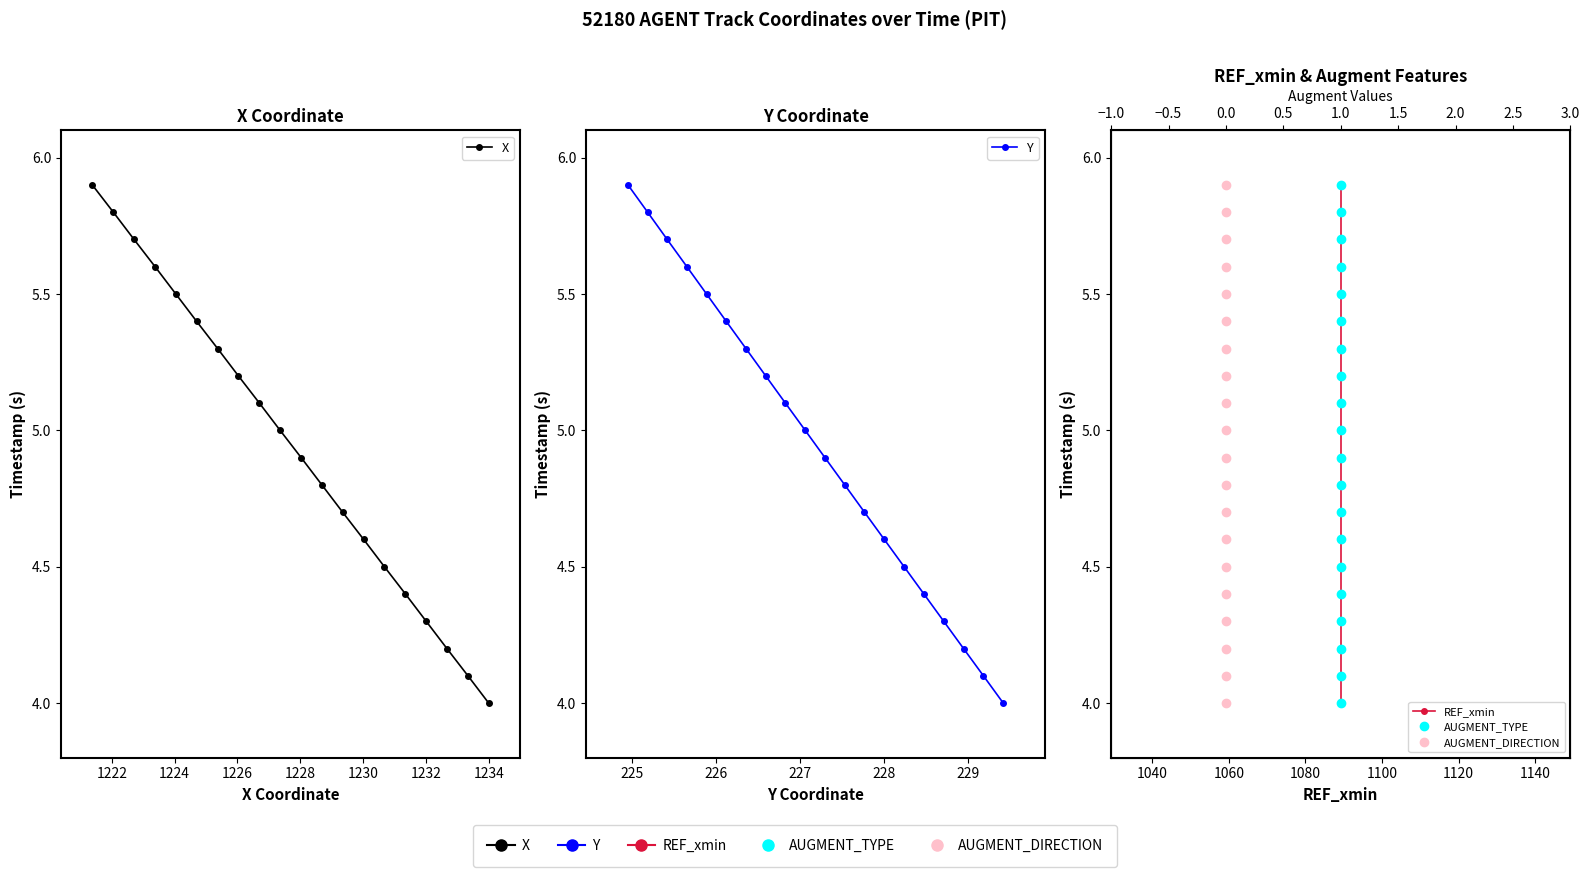

True or false: X has more than 2 points higher than both neighbors.

False